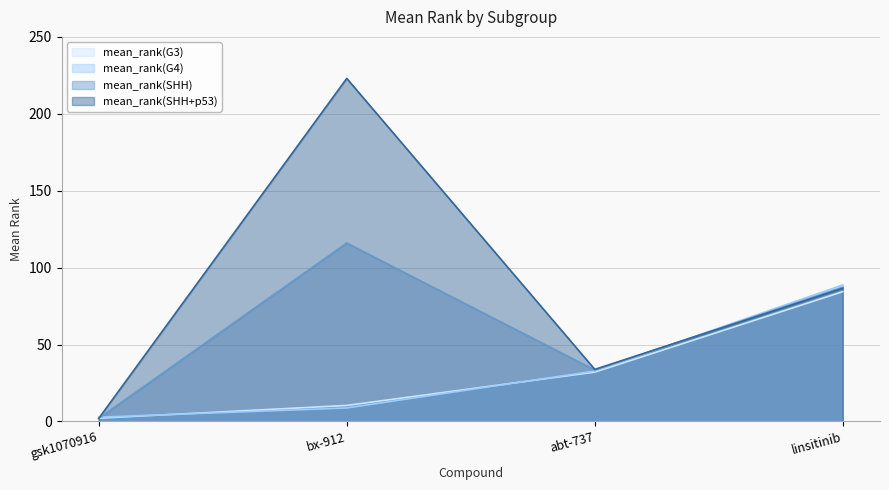

How many intersections are there between mean_rank(G3) and mean_rank(SHH)?

1